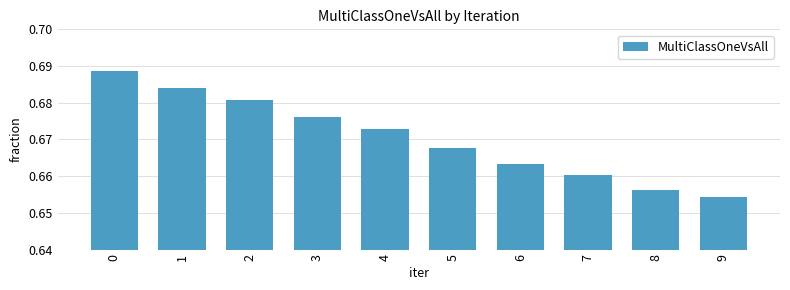

Where is the data nearest to the value 0?

9